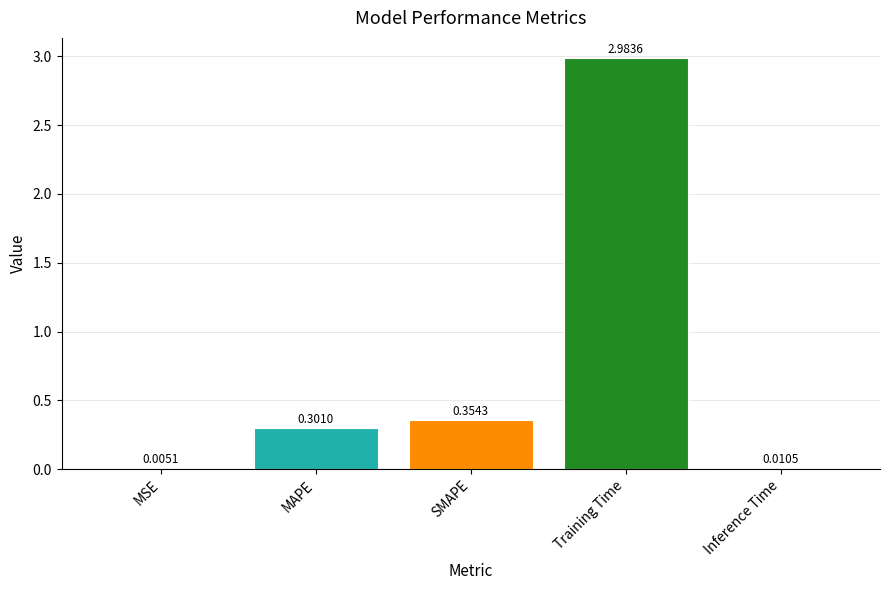

Which has a higher value, Inference Time or MSE?

Inference Time